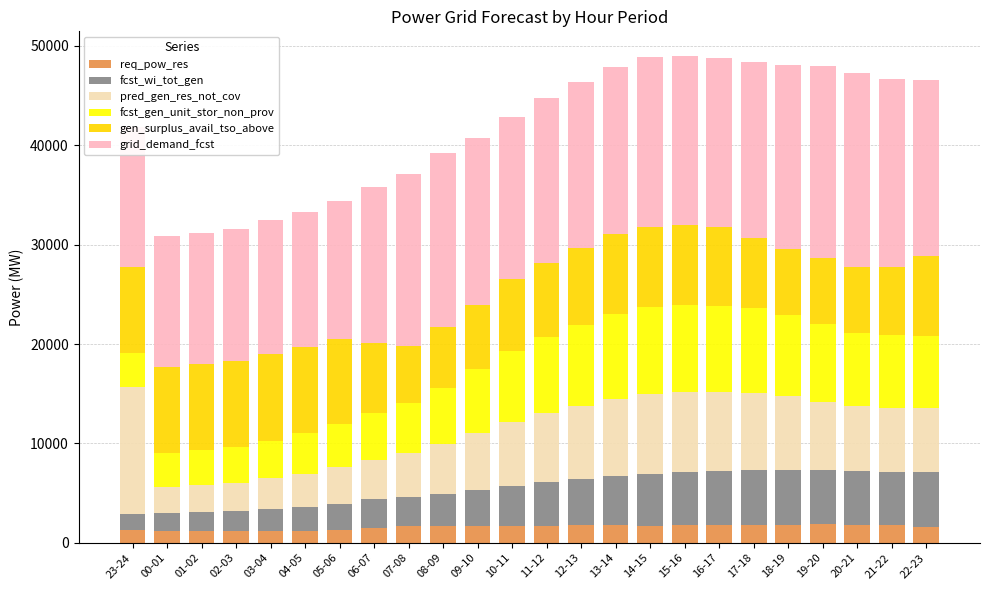

How many data points does each series have?

24